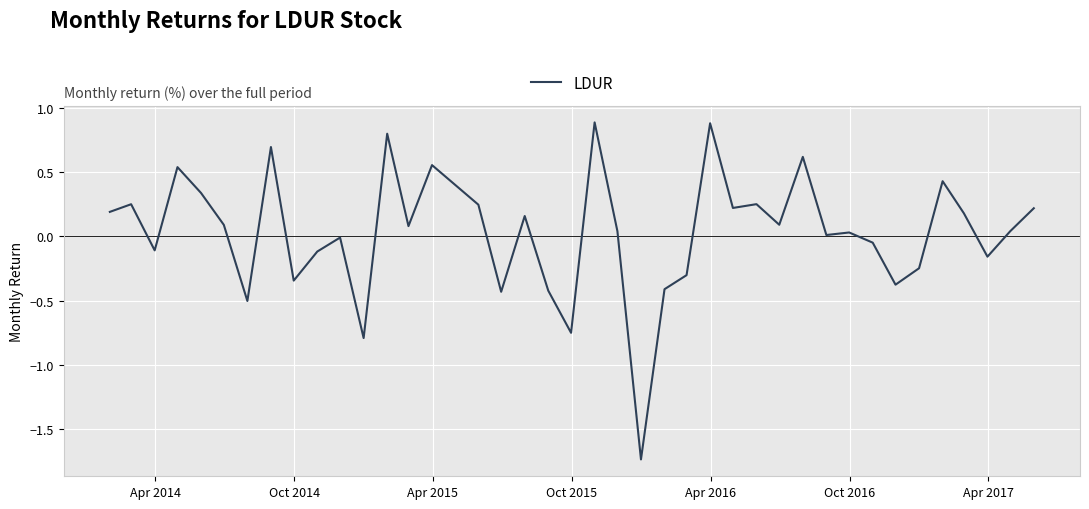

What is the maximum value shown in the chart?

0.9